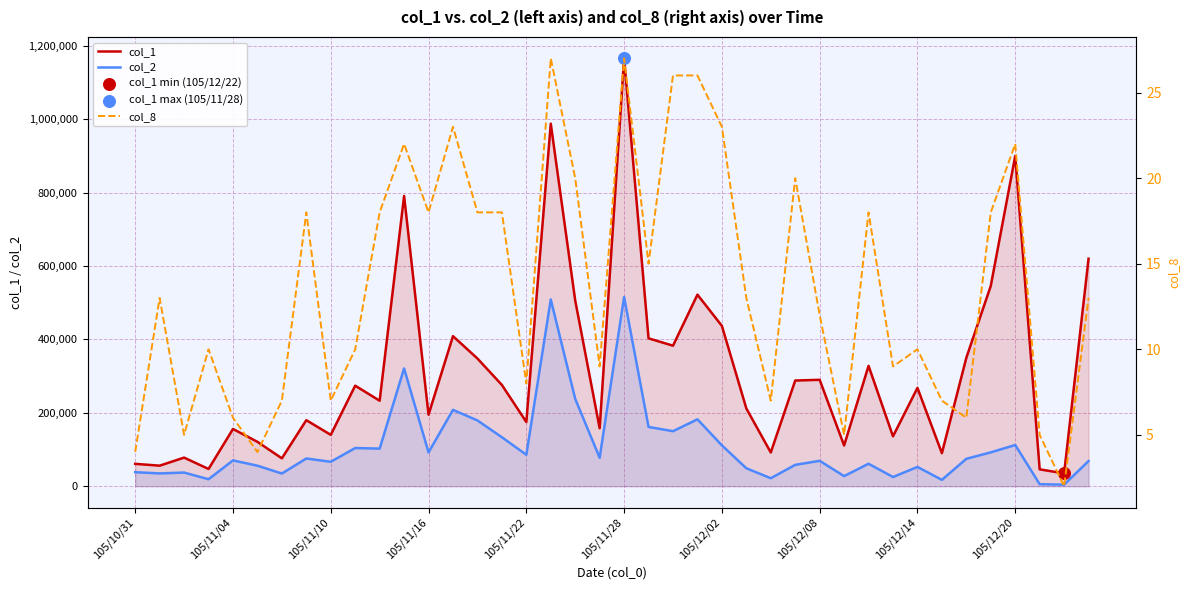

Which series contains the lowest Y value?

col_8